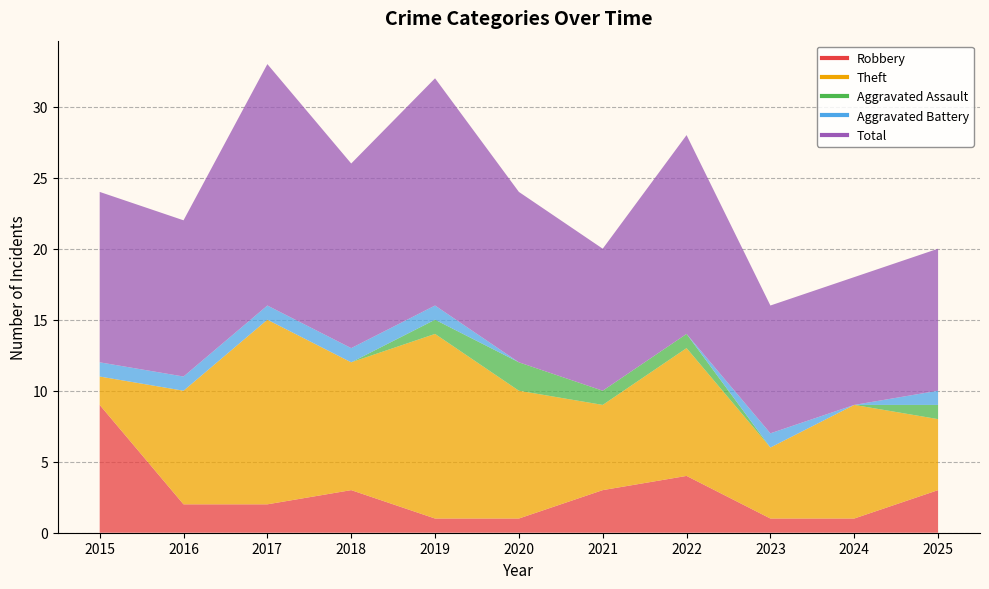

Which series has the largest range (max minus min)?

Theft